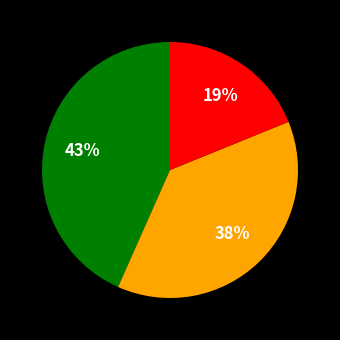

To the nearest percent, what is the average slice percentage?

33%